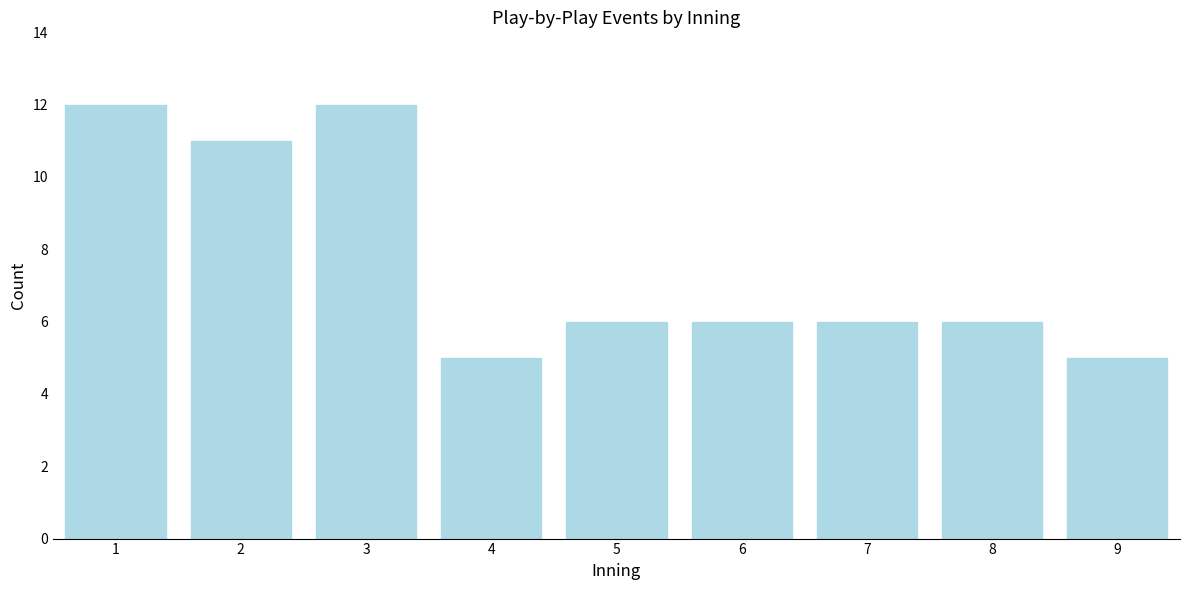

Reading left to right, transcribe all the data shown in this chart.

12	11	12	5	6	6	6	6	5